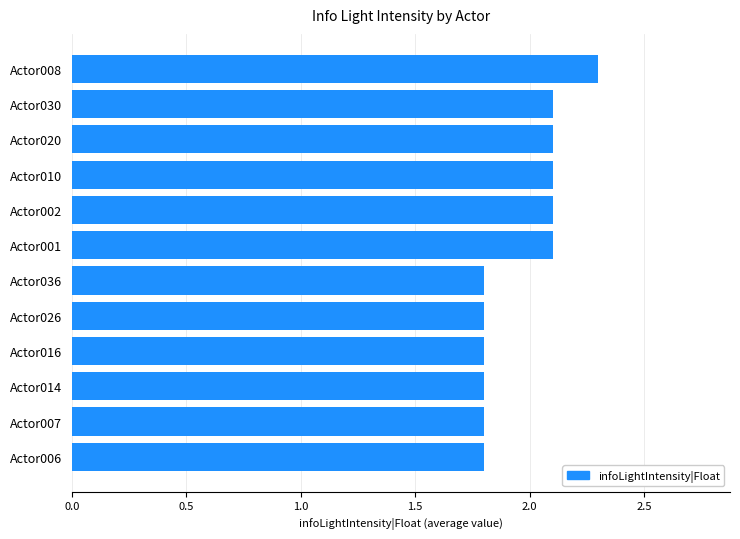

Which has a higher value, Actor014 or Actor001?

Actor001